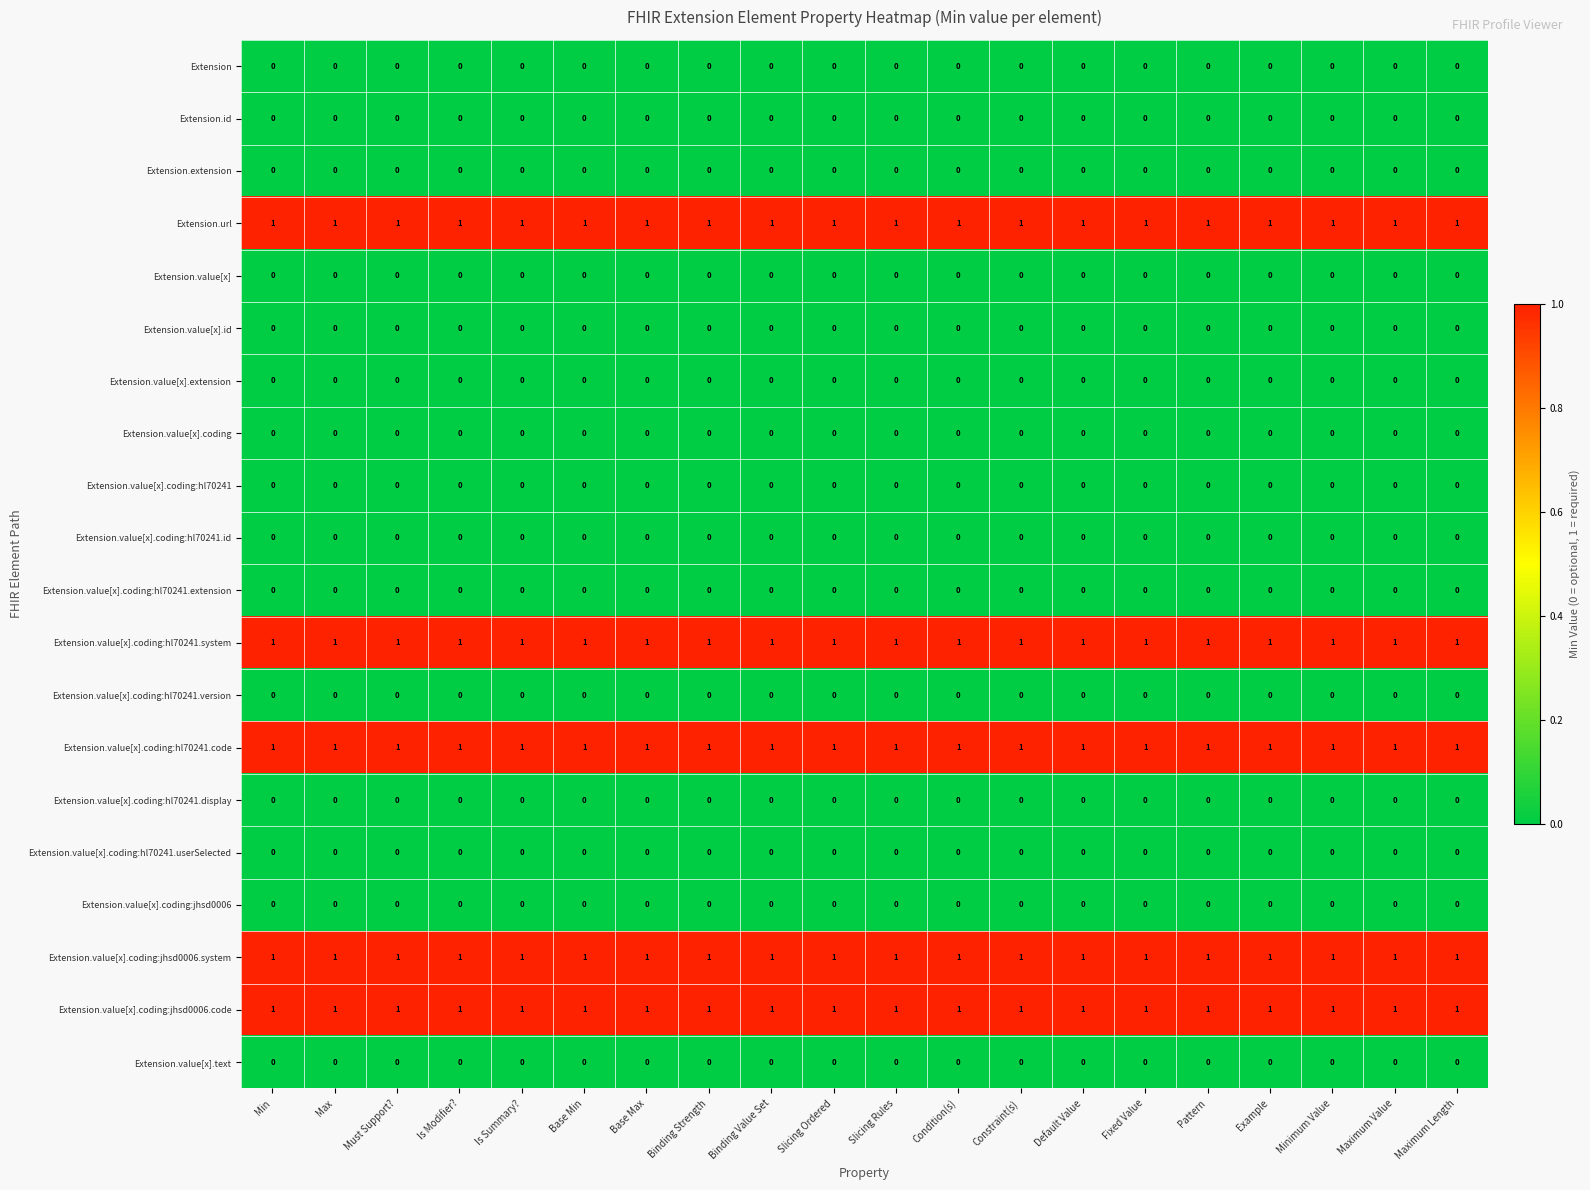

The Extension.url series shows 1 at Min. True or false?

True